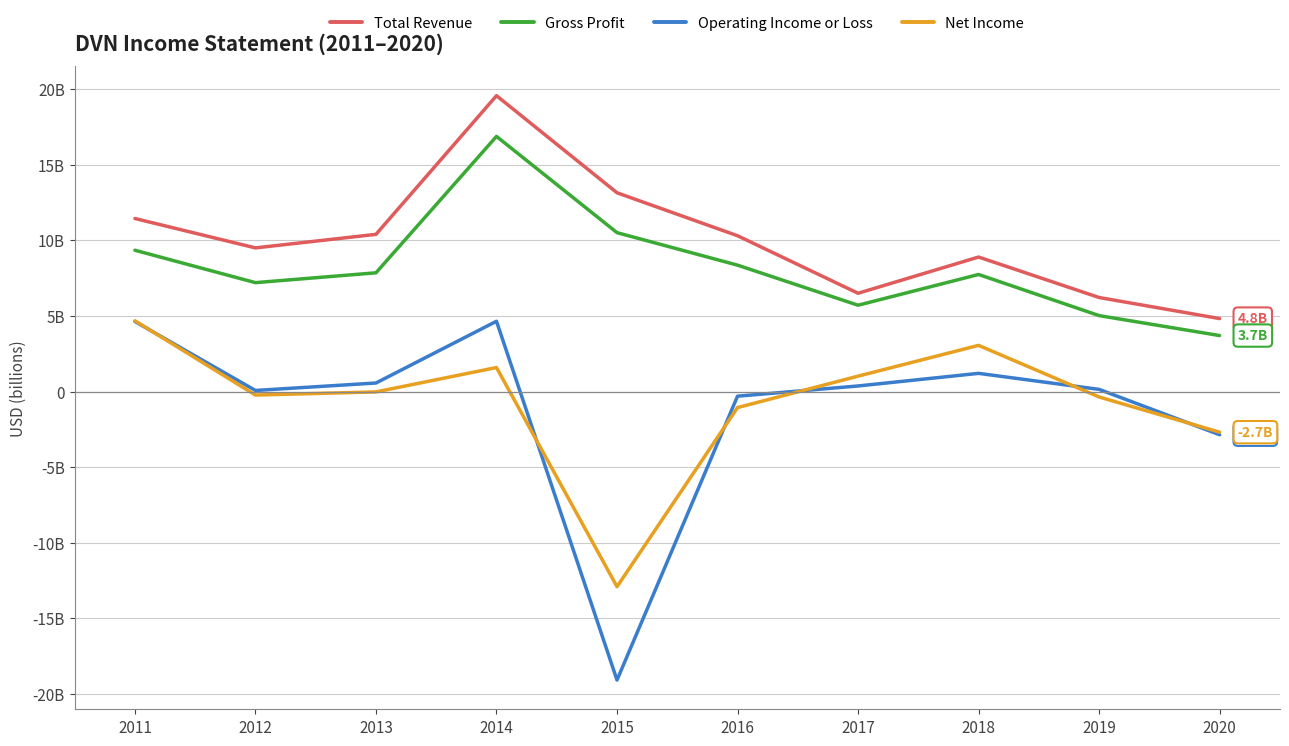

What are all the series names shown in the legend?

Total Revenue, Gross Profit, Operating Income or Loss, Net Income